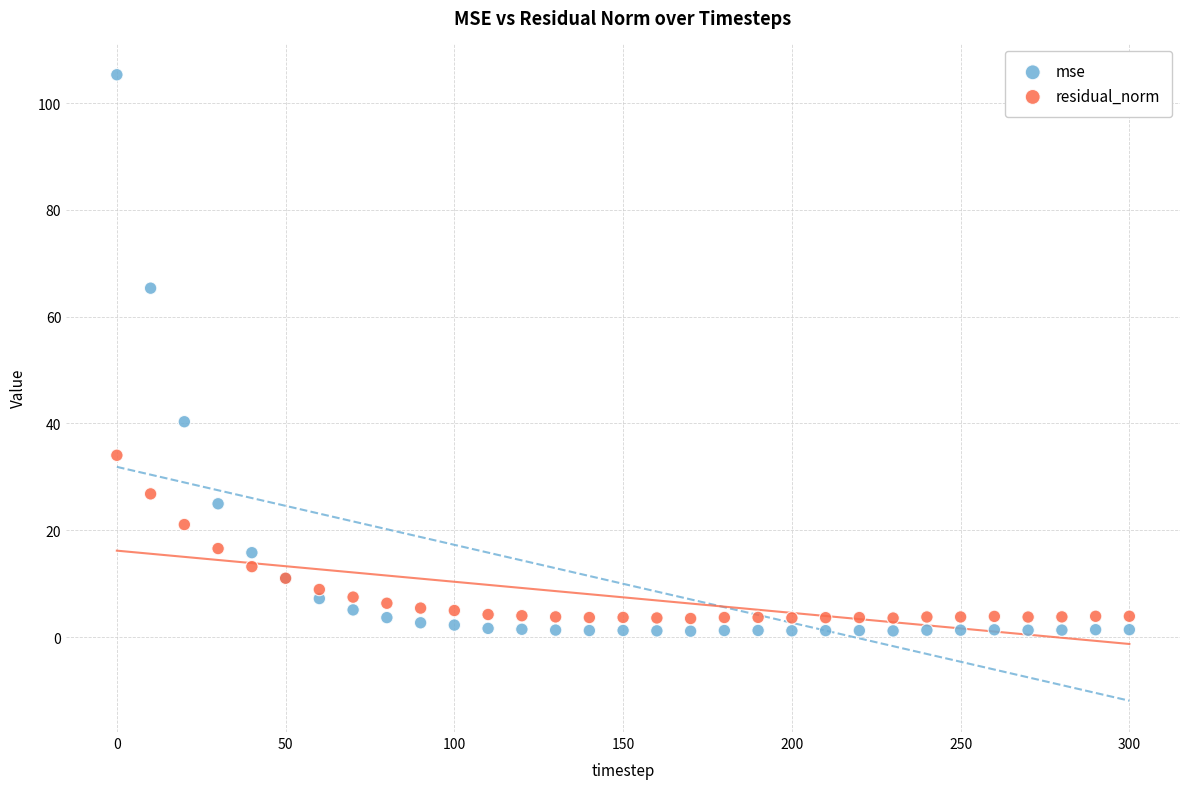

What is the X range (max minus min) for the scatter plot?

300.0